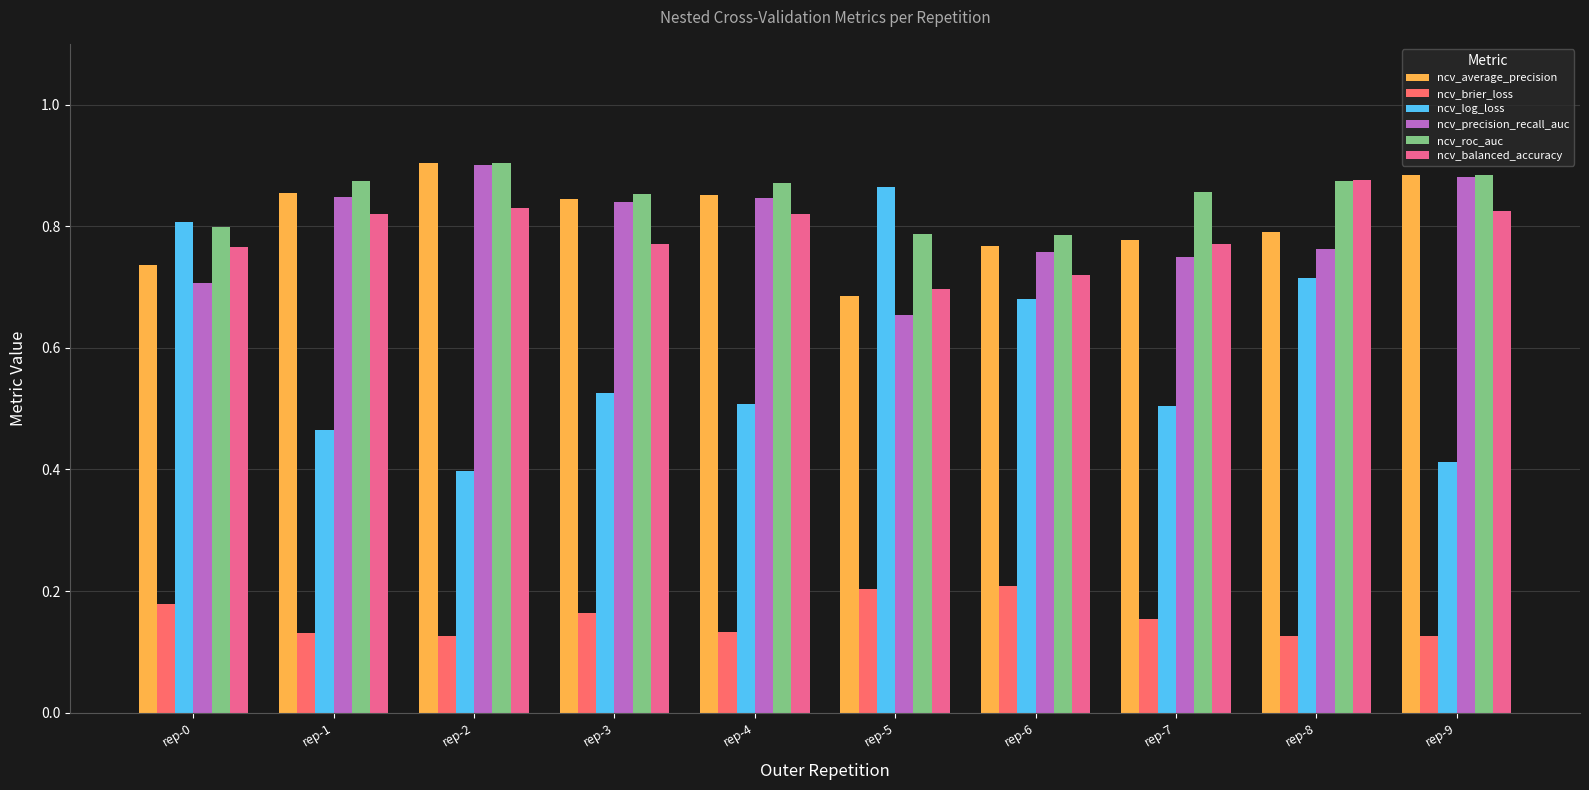

Which series has the largest range (max minus min)?

ncv_log_loss